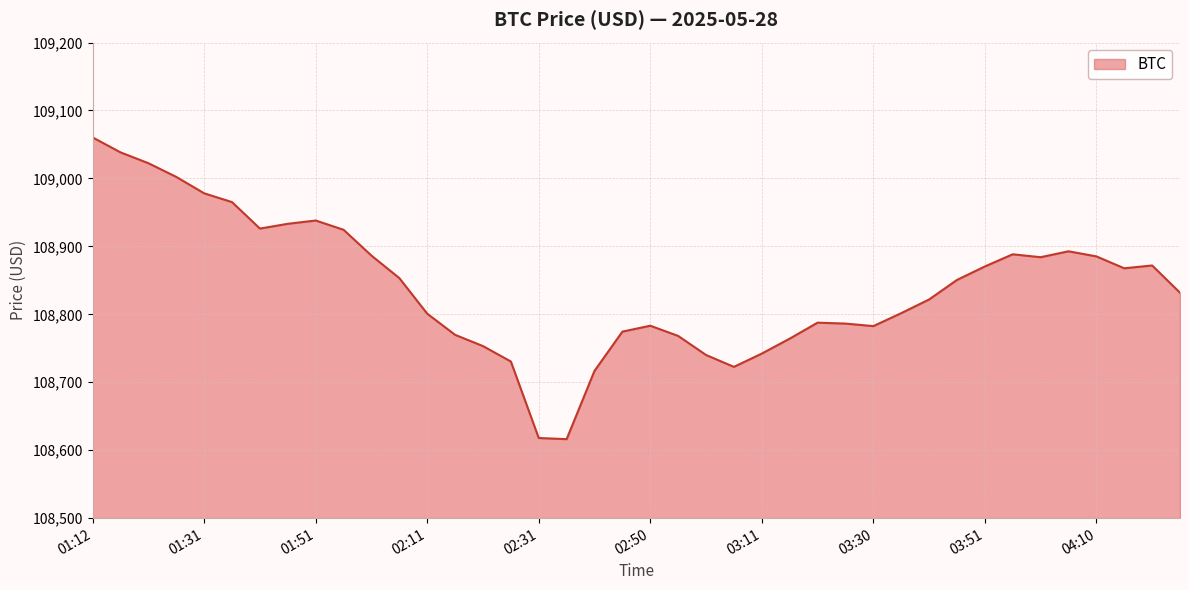

How many lines are shown in the chart?

1